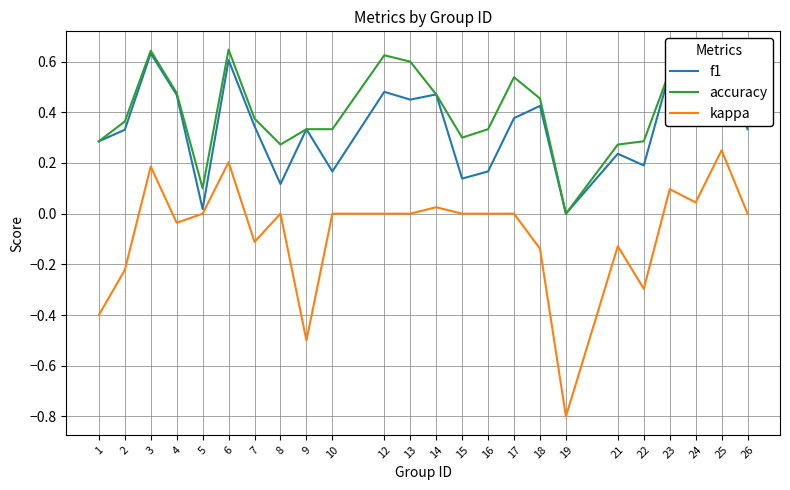

True or false: kappa and accuracy intersect in this chart.

False